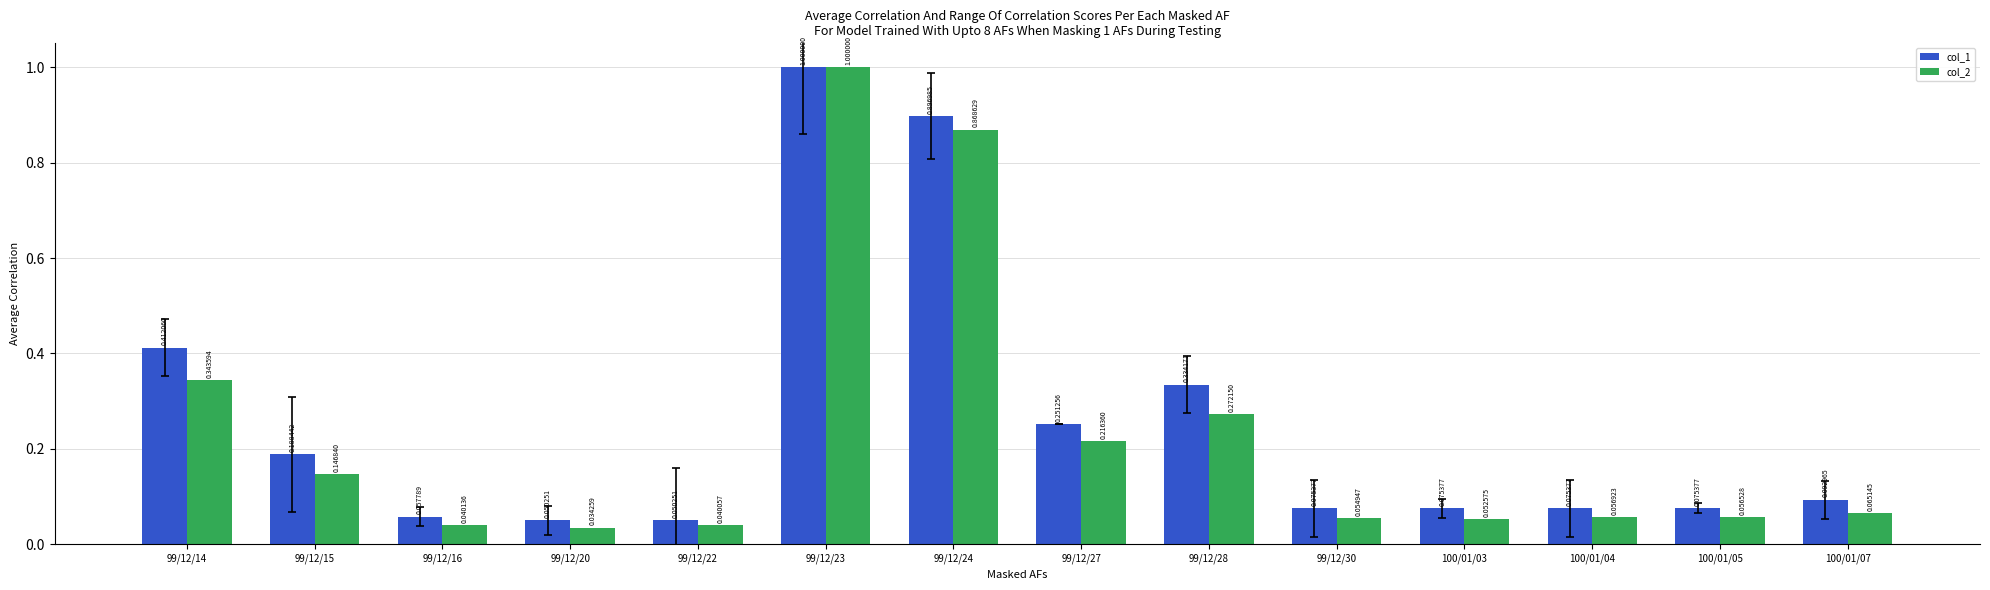

At which label does col_2 reach its peak?

99/12/23